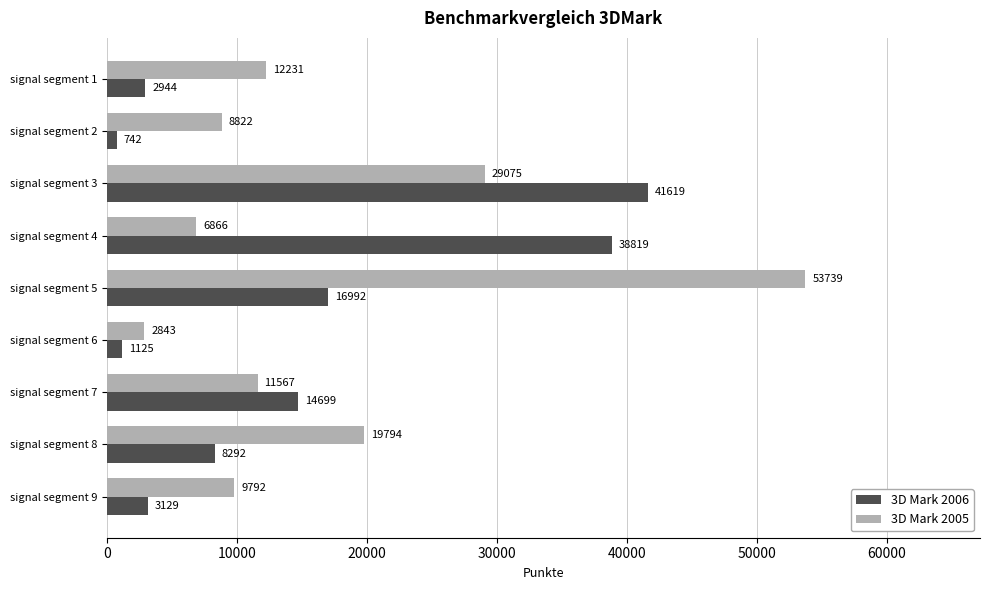

List the series in order of their overall mean, lowest first.

3D Mark 2006, 3D Mark 2005